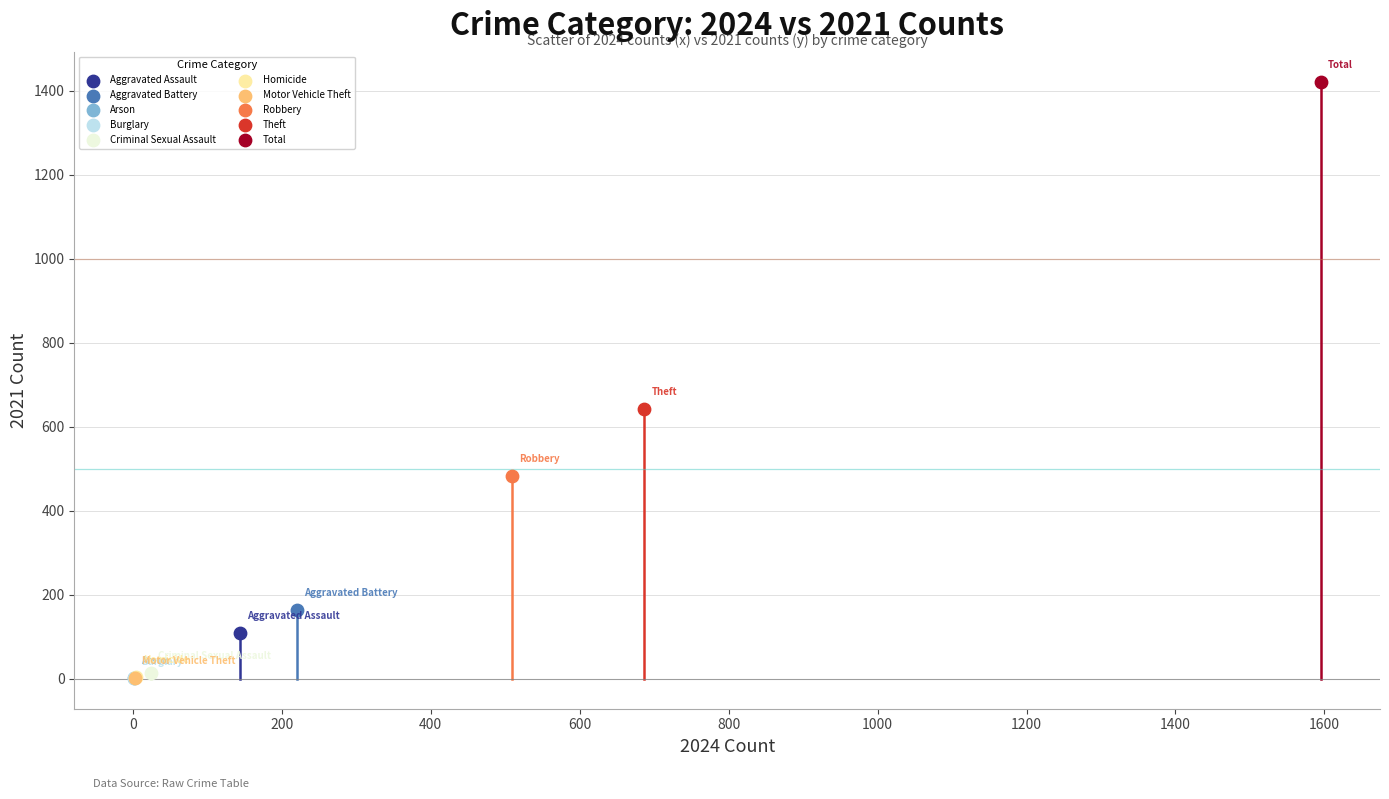

What are all the series names shown in the legend?

Aggravated Assault, Aggravated Battery, Arson, Burglary, Criminal Sexual Assault, Homicide, Motor Vehicle Theft, Robbery, Theft, Total